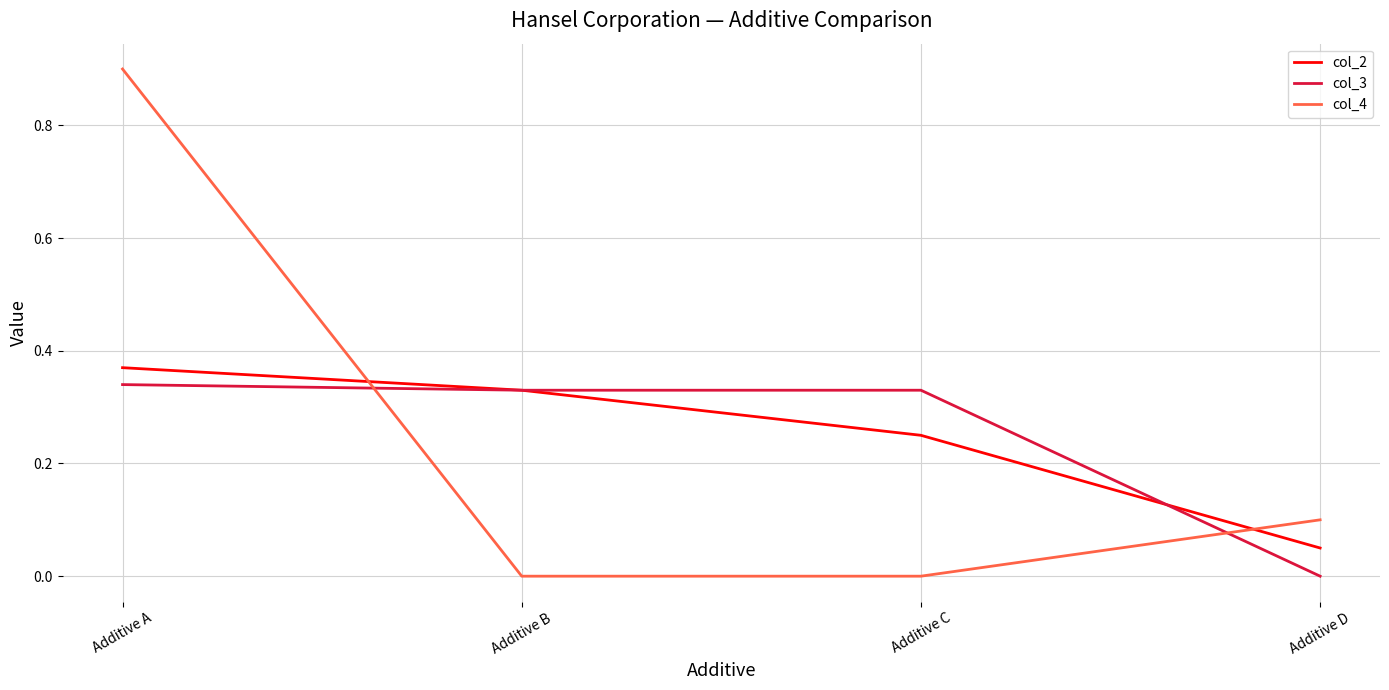

What is the highest value of the col_4 series?

0.9